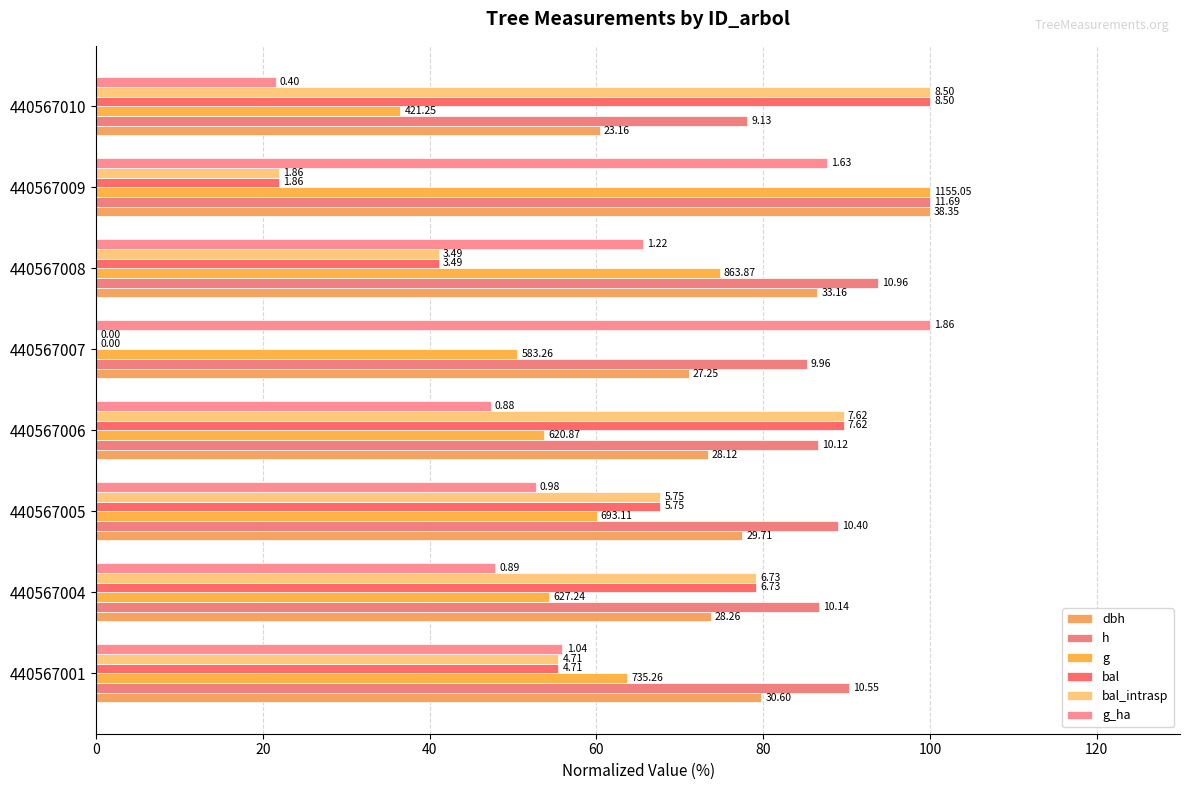

How many series are shown in this chart?

6